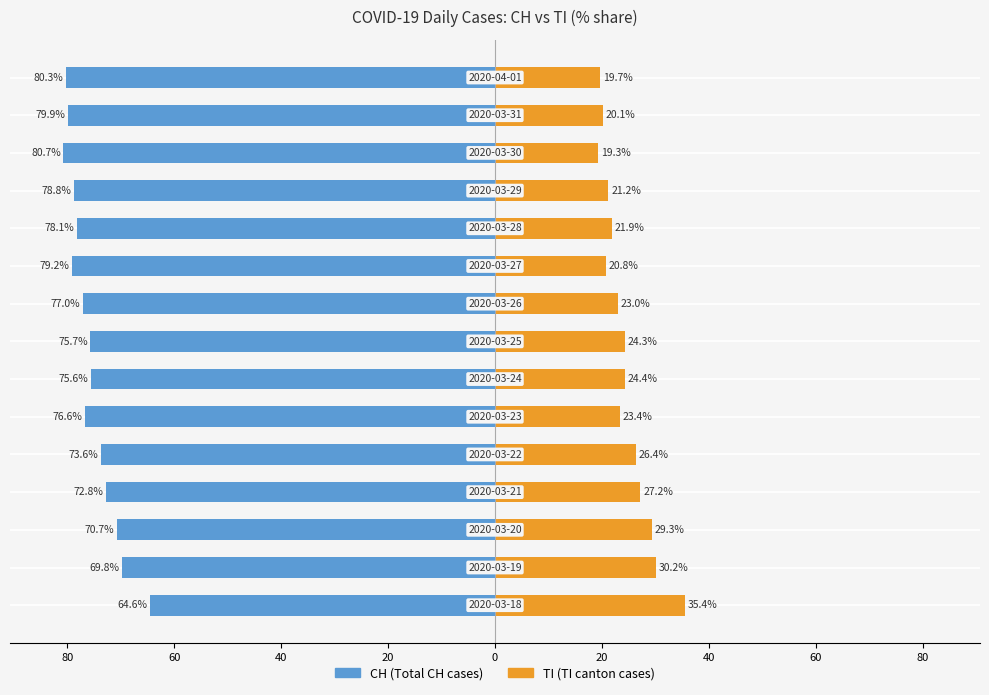

What is the average value of the CH series?

-75.6